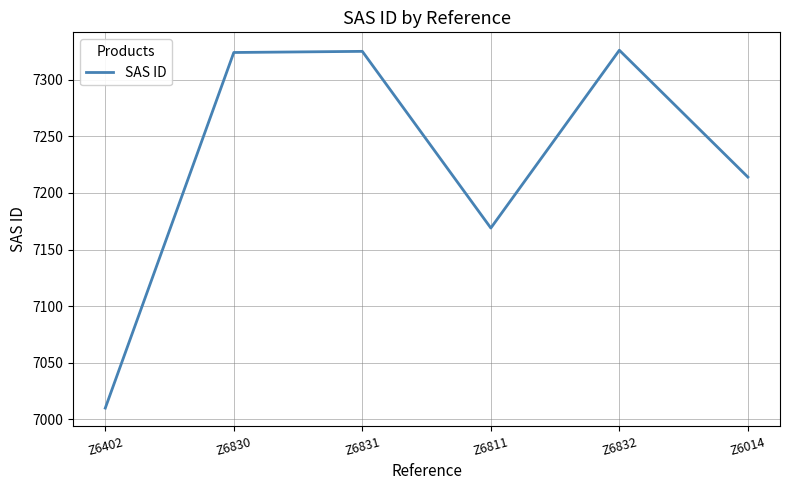

True or false: there are more than 2 points higher than both neighbors.

False